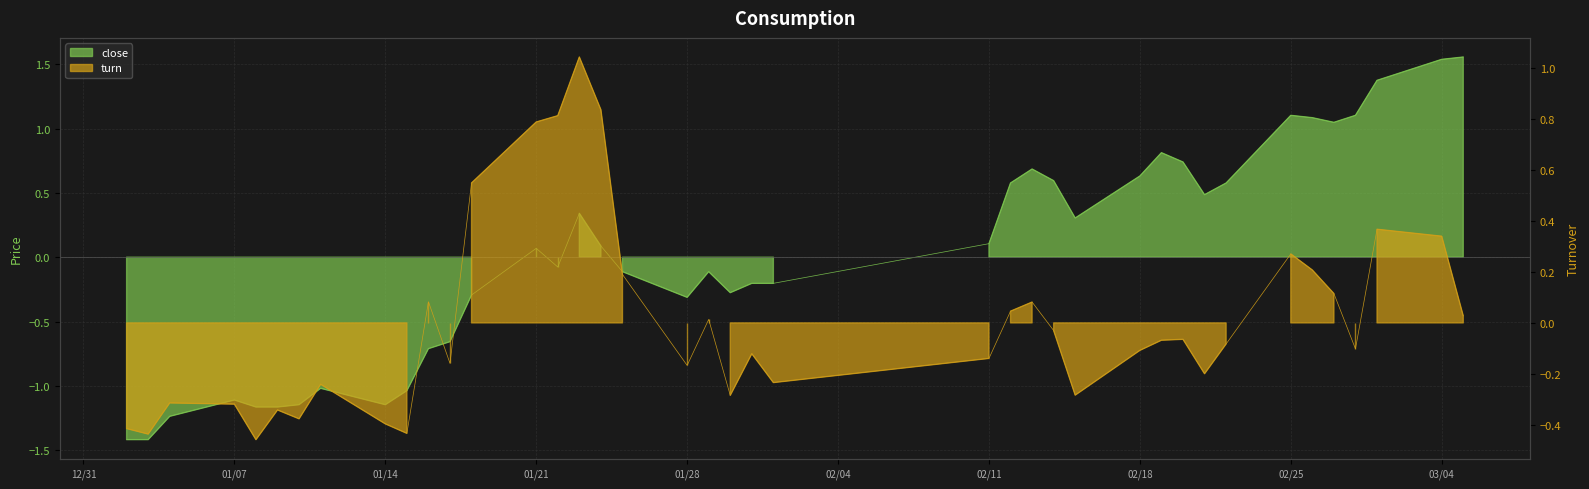

What is the highest value of the close series?

1.6